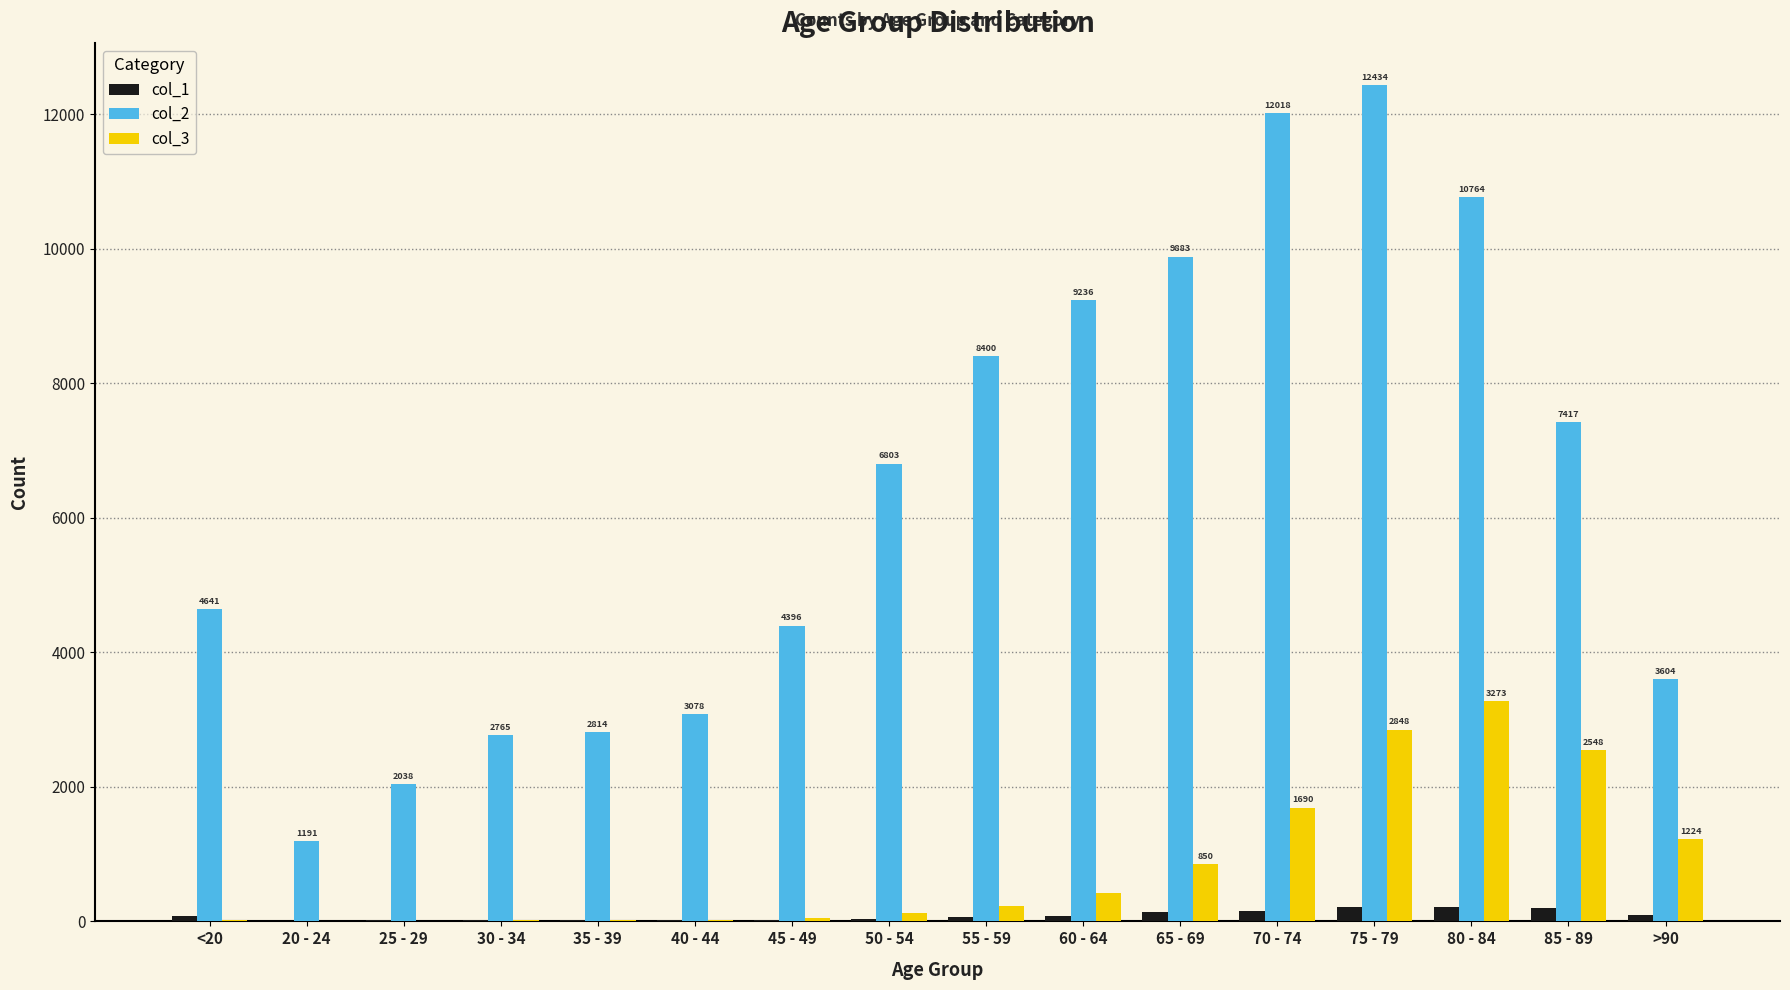

Read the col_1 value at 85 - 89, to the nearest 5.

205